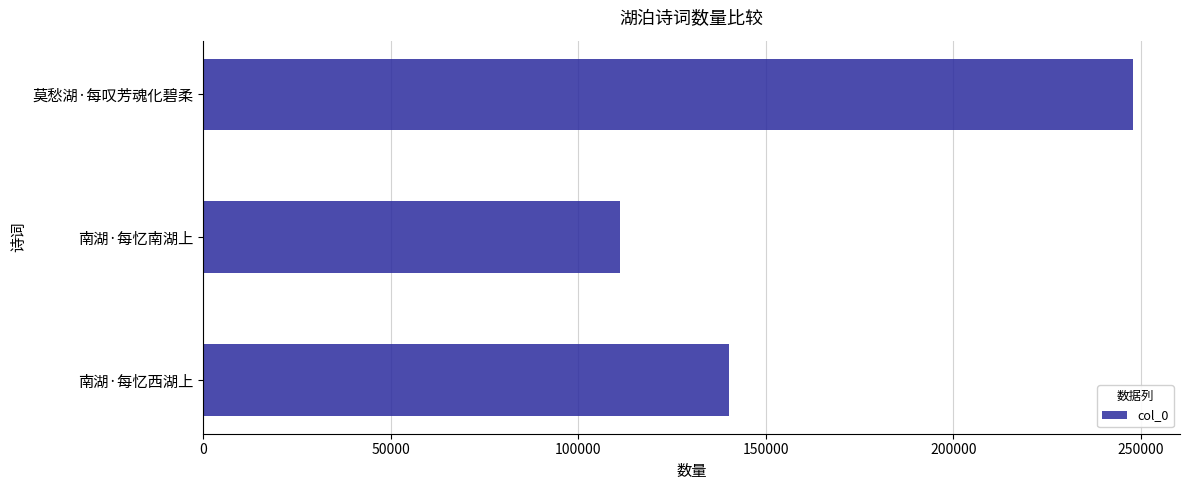

What is the average value?

166478